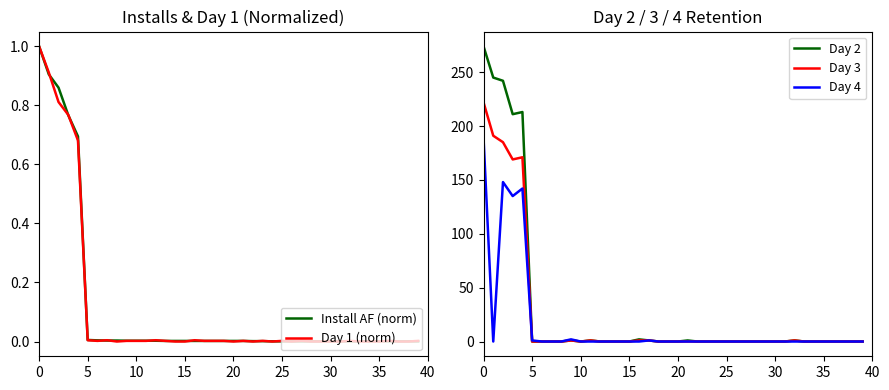

The Day 4 series shows 131 at 0. True or false?

False